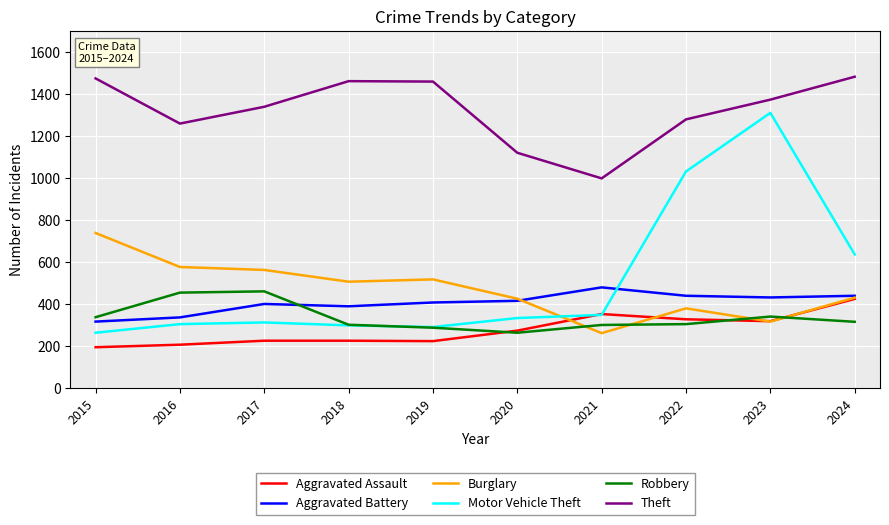

Which series has the widest spread of values?

Motor Vehicle Theft